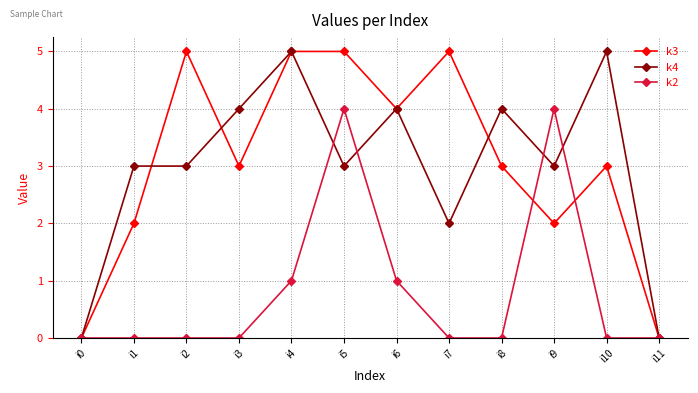

What is the maximum value for k3?

5